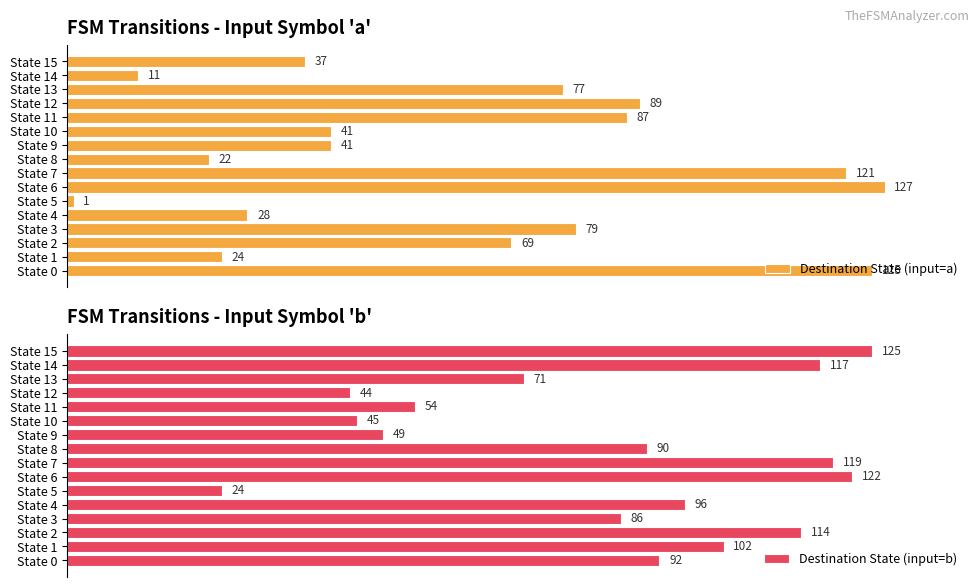

How many categories are shown in the chart?

16